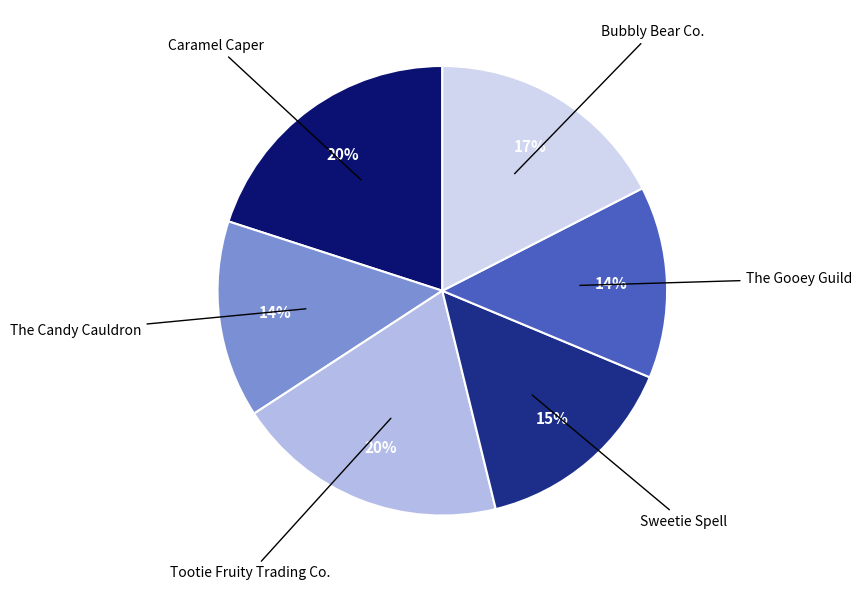

To the nearest percent, what is the combined percentage of The Gooey Guild and The Candy Cauldron?

28%